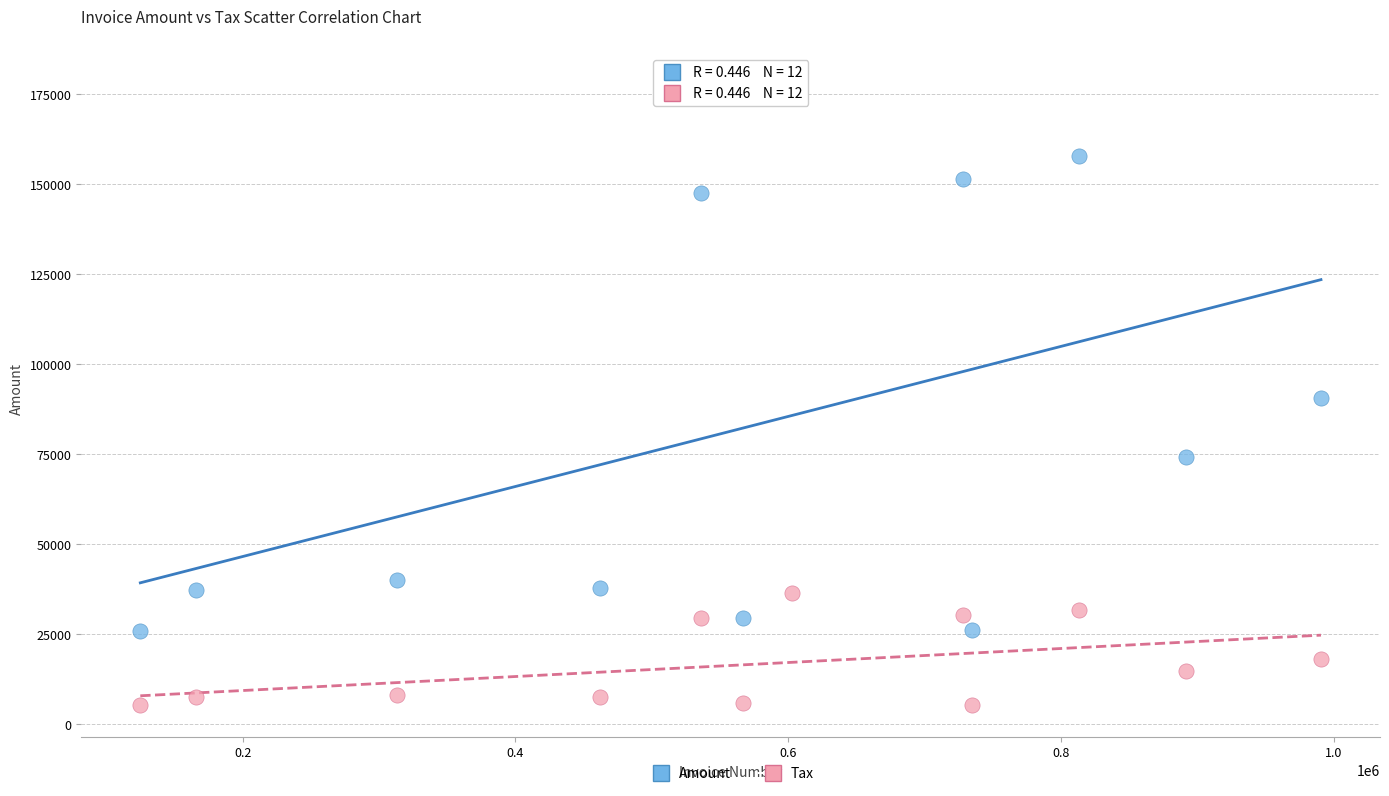

Which series reaches the minimum Y coordinate?

Tax